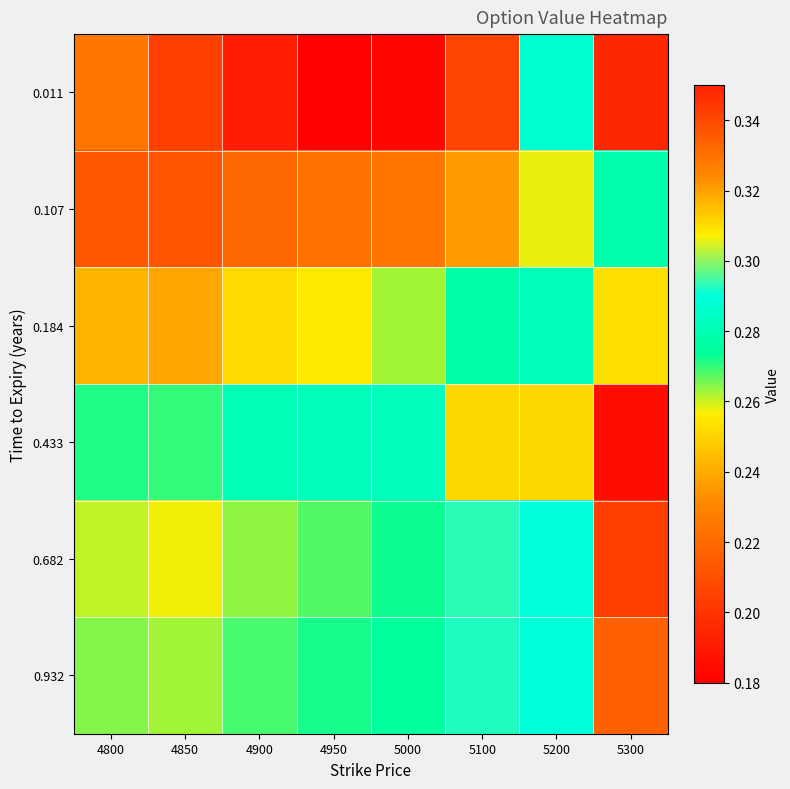

Which series has the widest spread of values?

0.011